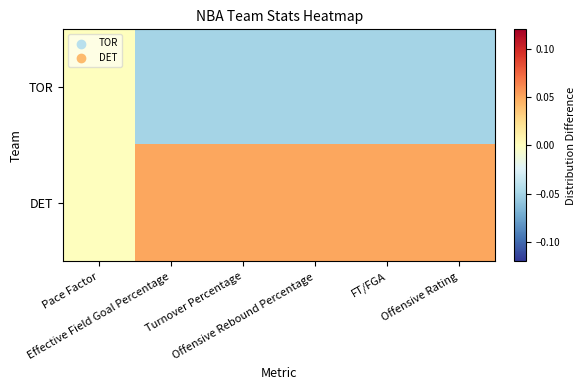

Rank the series by their average value, from lowest to highest.

TOR, DET